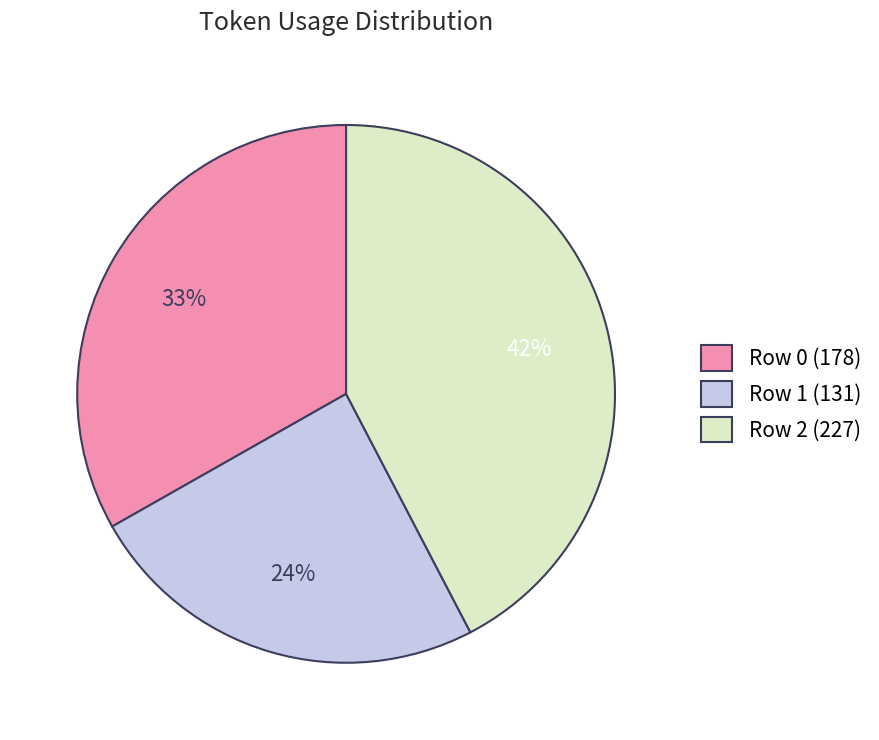

Is it true that Row 1 (131) is 12% of the pie?

False